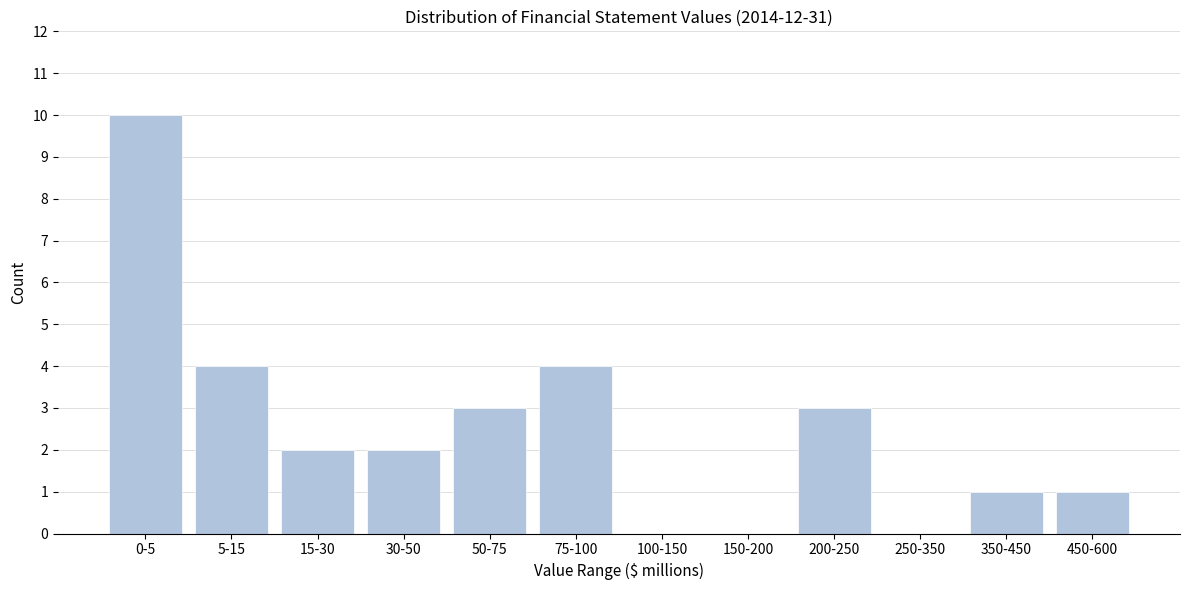

Reading right to left, list all the values displayed in this chart.

450-600=1	350-450=1	250-350=0	200-250=3	150-200=0	100-150=0	75-100=4	50-75=3	30-50=2	15-30=2	5-15=4	0-5=10